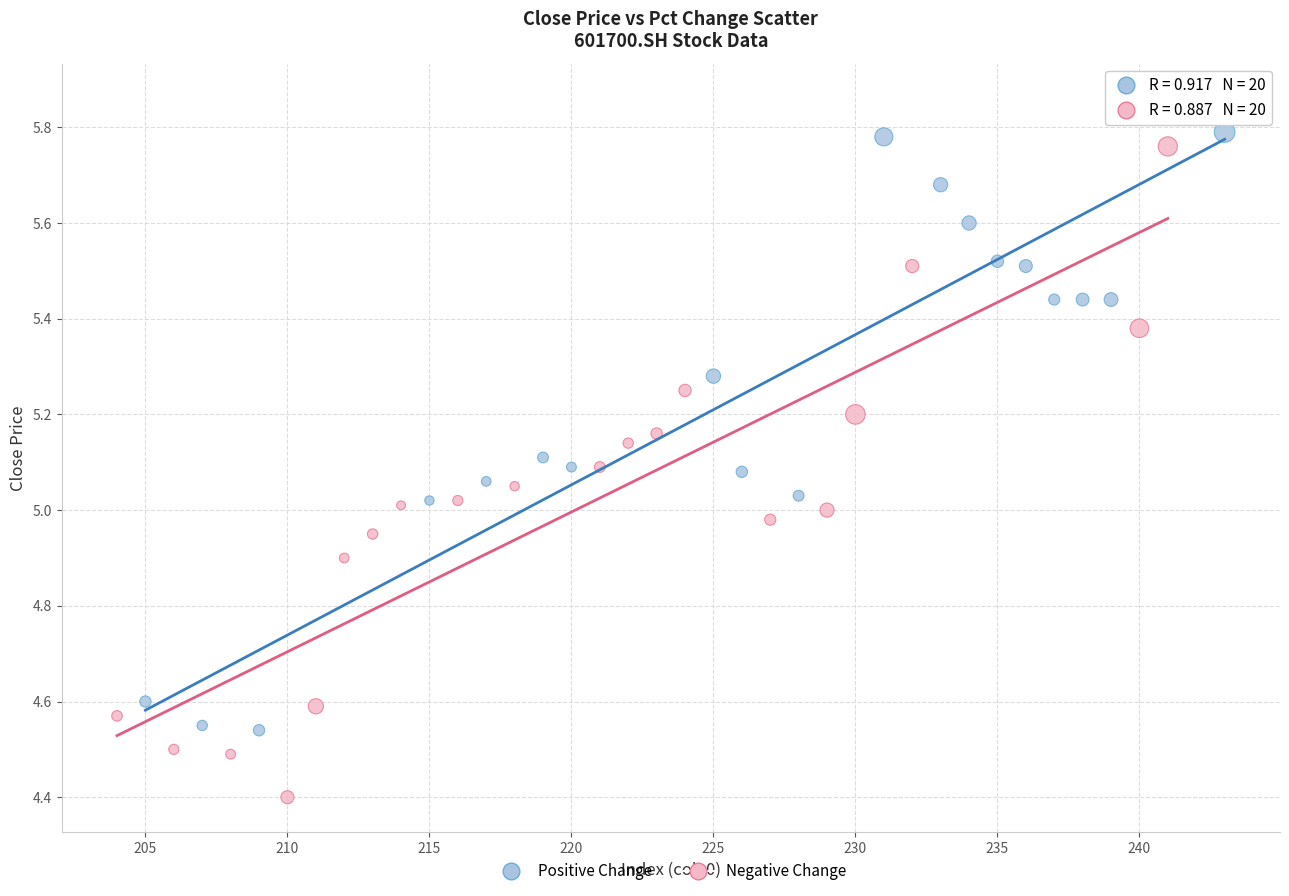

Which series has the widest spread of Y values?

Negative Change